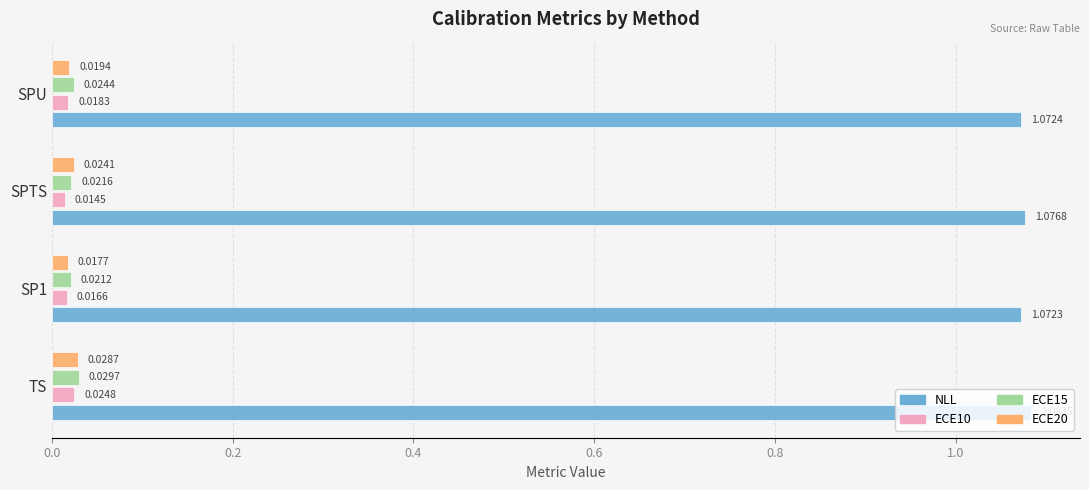

What is the sum of all NLL values?

4.3